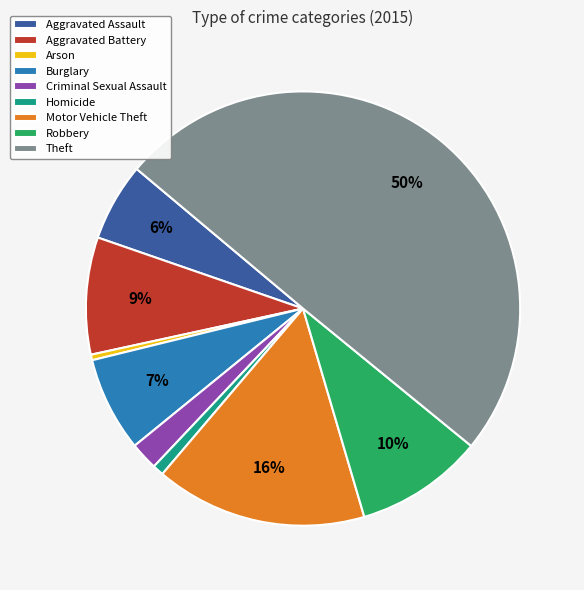

True or false: Motor Vehicle Theft accounts for 1% of the total.

False